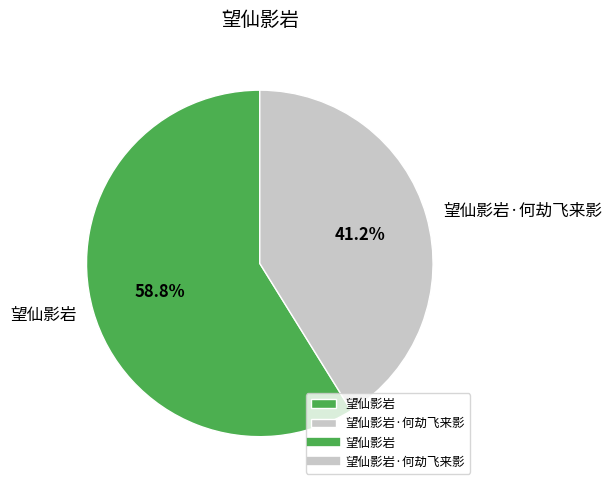

Is the sum of 望仙影岩 and 望仙影岩·何劫飞来影 greater than half?

Yes